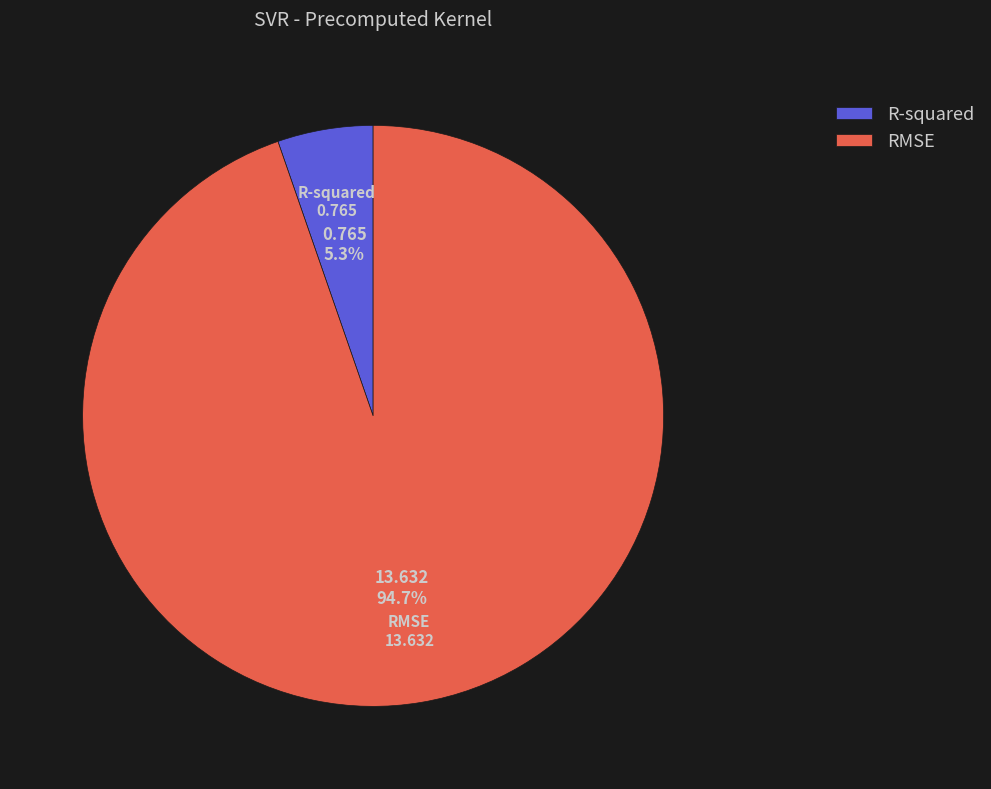

What is the largest slice in the pie chart?

RMSE